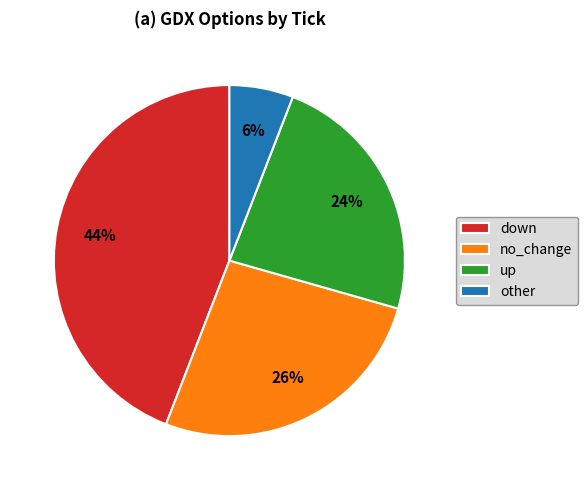

What percentage is the no_change slice, to the nearest percent?

26%